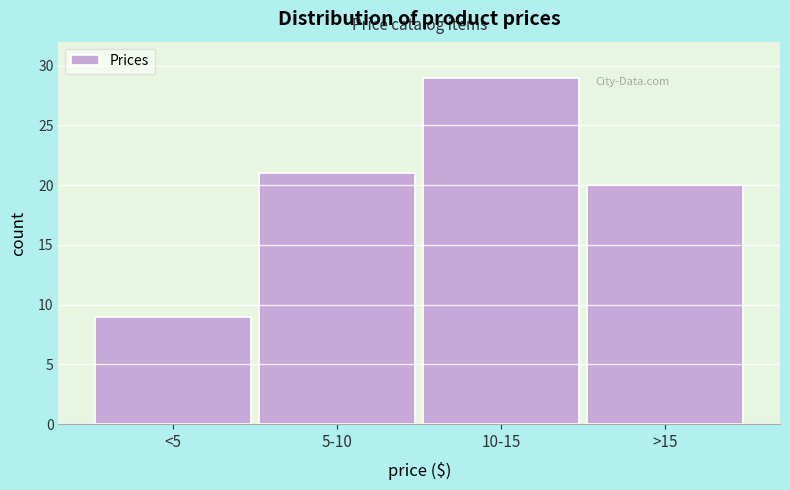

Reading left to right, list all the values displayed in this chart.

9	21	29	20